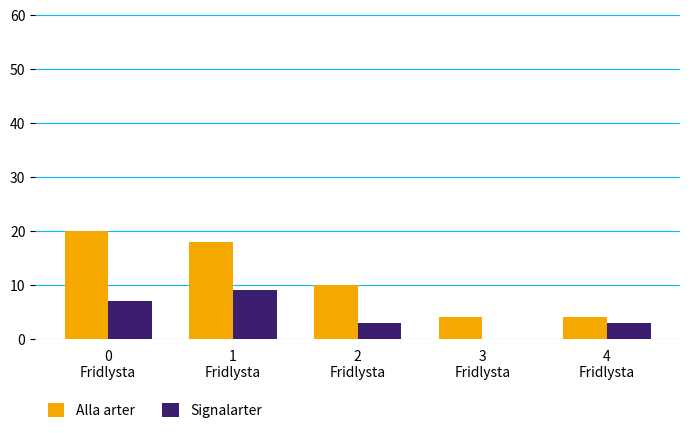

Reading left to right, extract all data points from this chart.

Alla arter: 0
Fridlysta=20	1
Fridlysta=18	2
Fridlysta=10	3
Fridlysta=4	4
Fridlysta=4
Signalarter: 0
Fridlysta=7	1
Fridlysta=9	2
Fridlysta=3	3
Fridlysta=0	4
Fridlysta=3